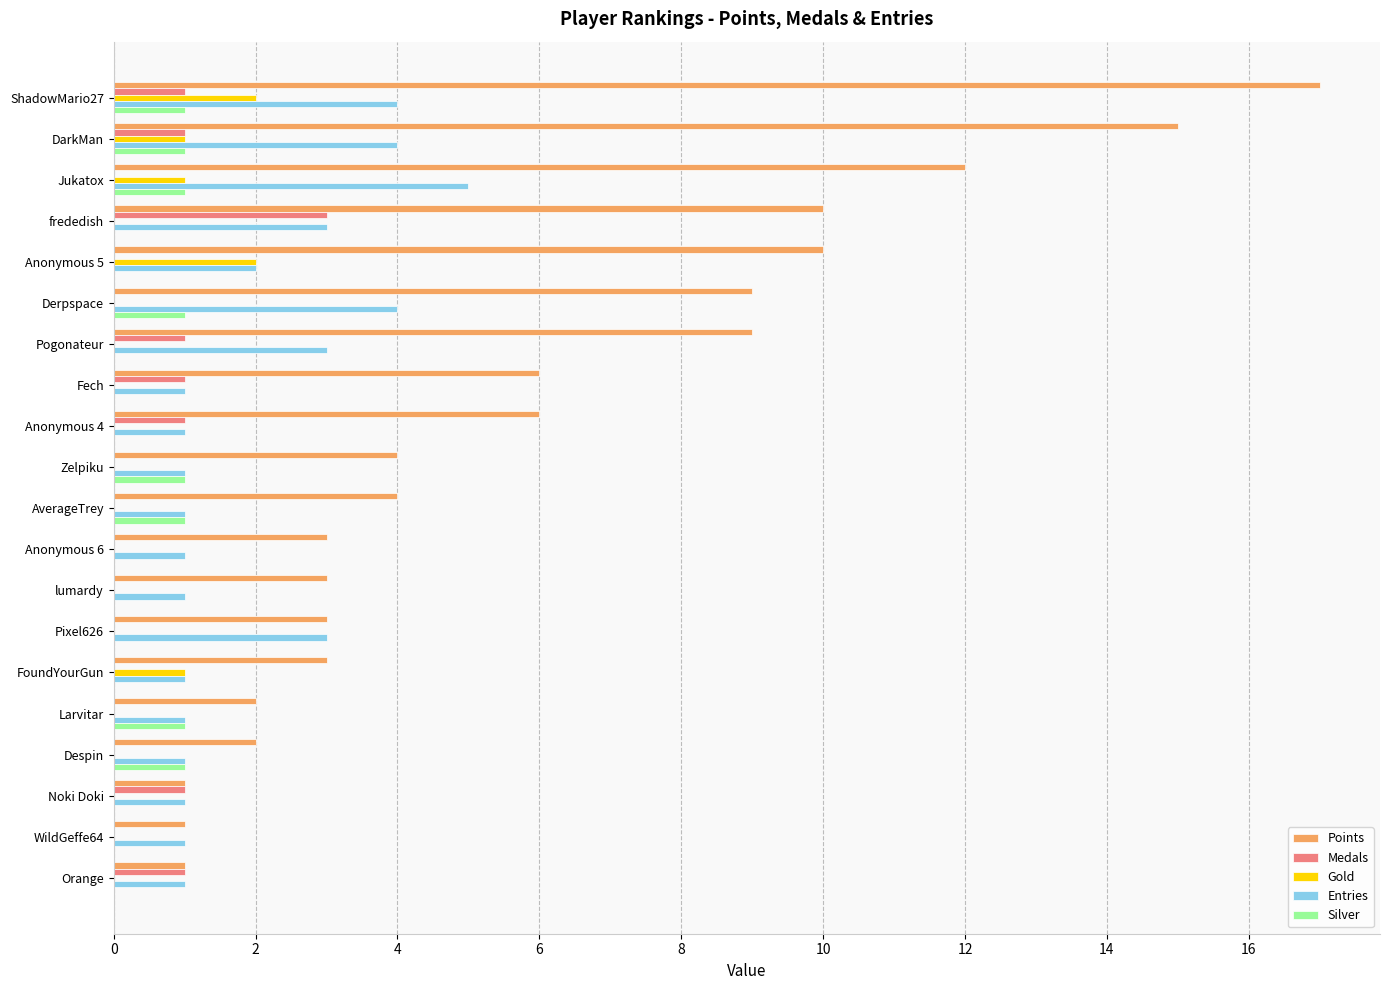

The Gold series shows 1 at Anonymous 4. True or false?

False